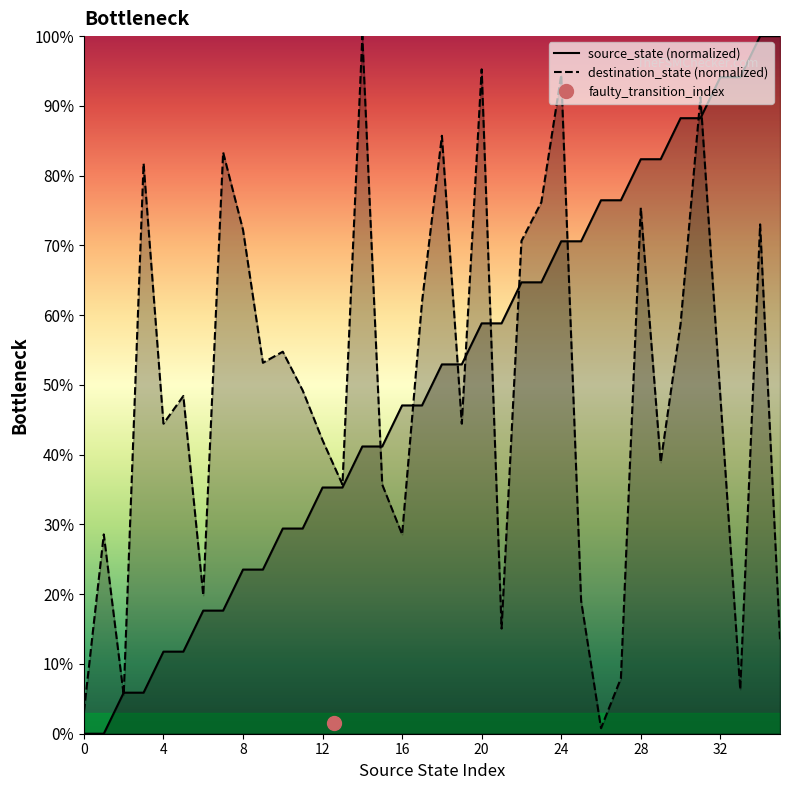

True or false: source_state (normalized) has a value of 2.6 at 4.

False